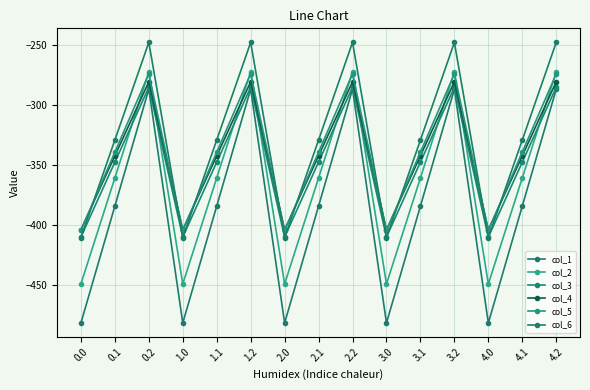

What is the sum of all col_1 values?

-5768.3